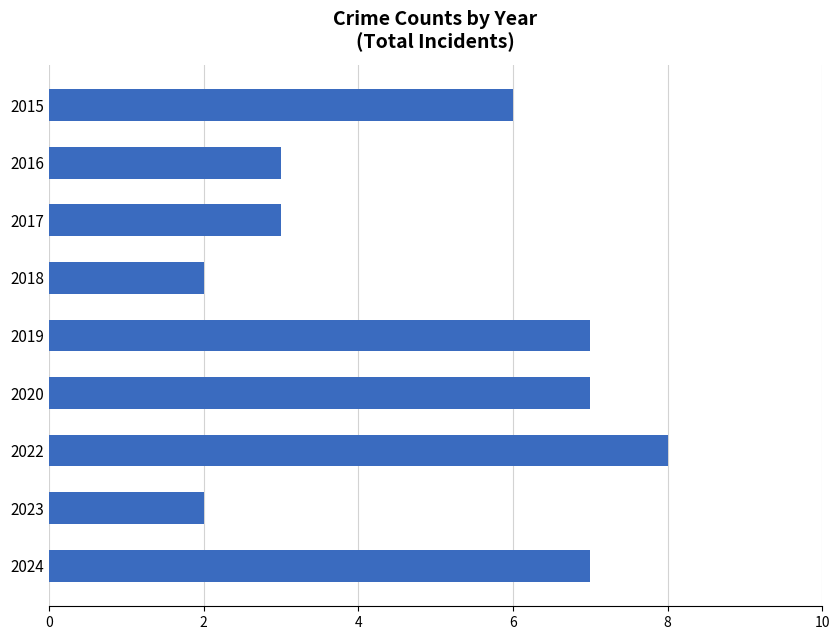

What is the smallest value displayed?

2